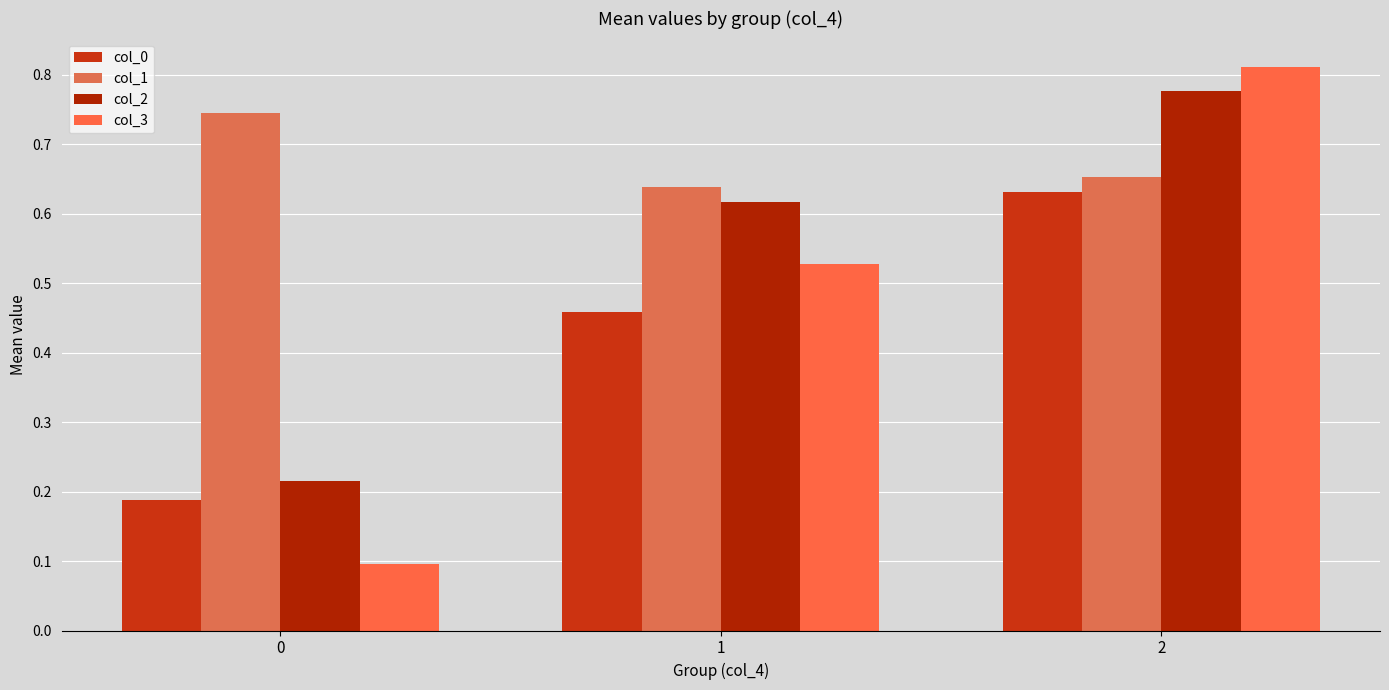

Rank the series at 0 from highest to lowest value.

col_1, col_2, col_0, col_3